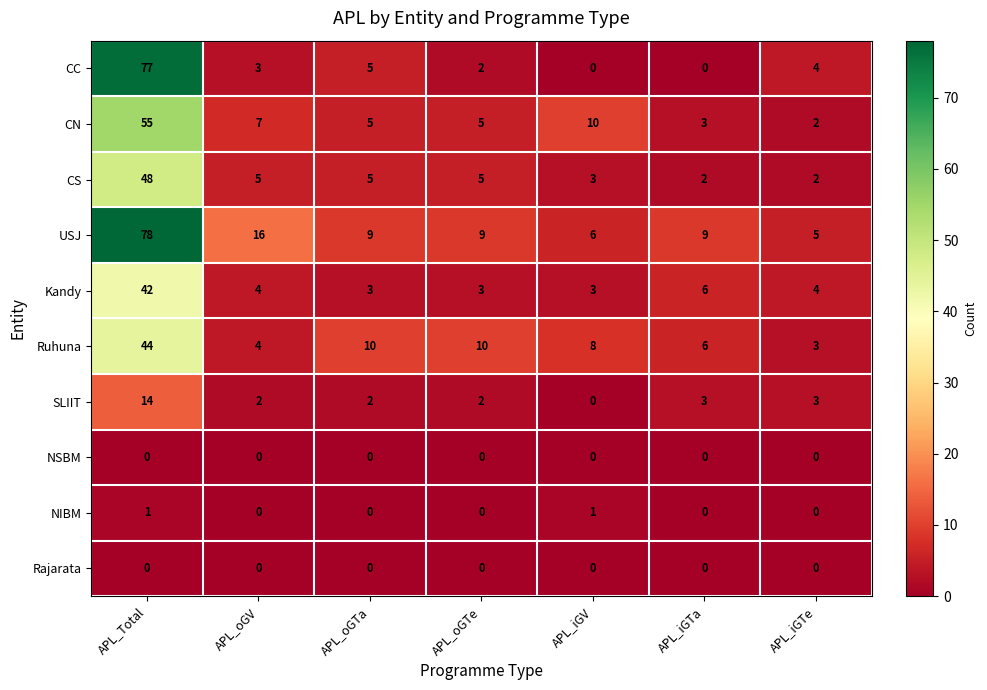

What is the maximum value for CS?

48